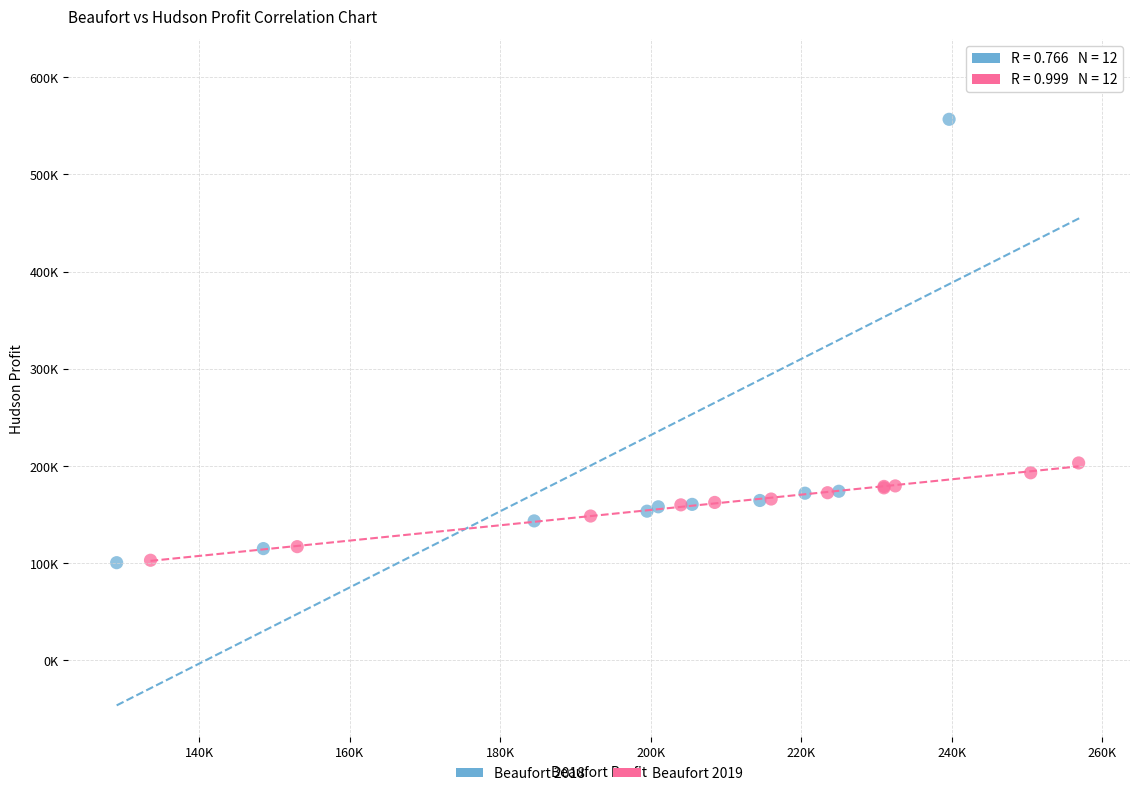

Which series contains the highest Y value?

Beaufort 2018